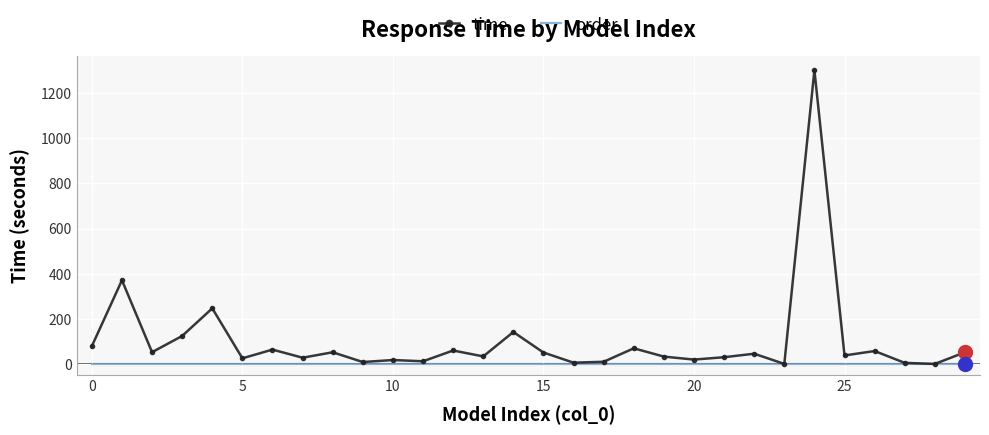

Rank the series by their average value, from highest to lowest.

time, order